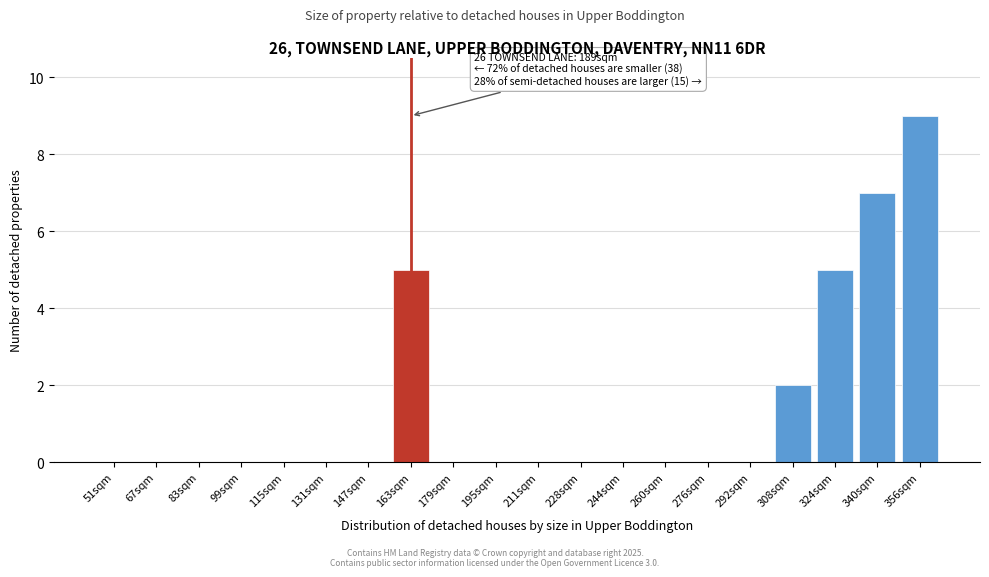

Reading right to left, list all the values displayed in this chart.

356sqm=9	340sqm=7	324sqm=5	308sqm=2	292sqm=0	276sqm=0	260sqm=0	244sqm=0	228sqm=0	211sqm=0	195sqm=0	179sqm=0	163sqm=5	147sqm=0	131sqm=0	115sqm=0	99sqm=0	83sqm=0	67sqm=0	51sqm=0